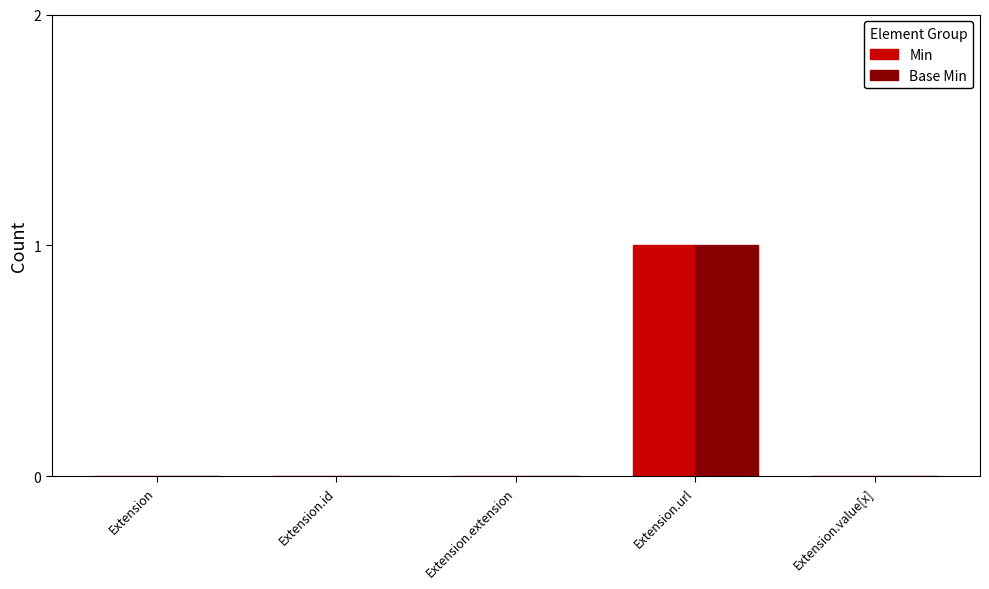

How many groups of bars are there?

5